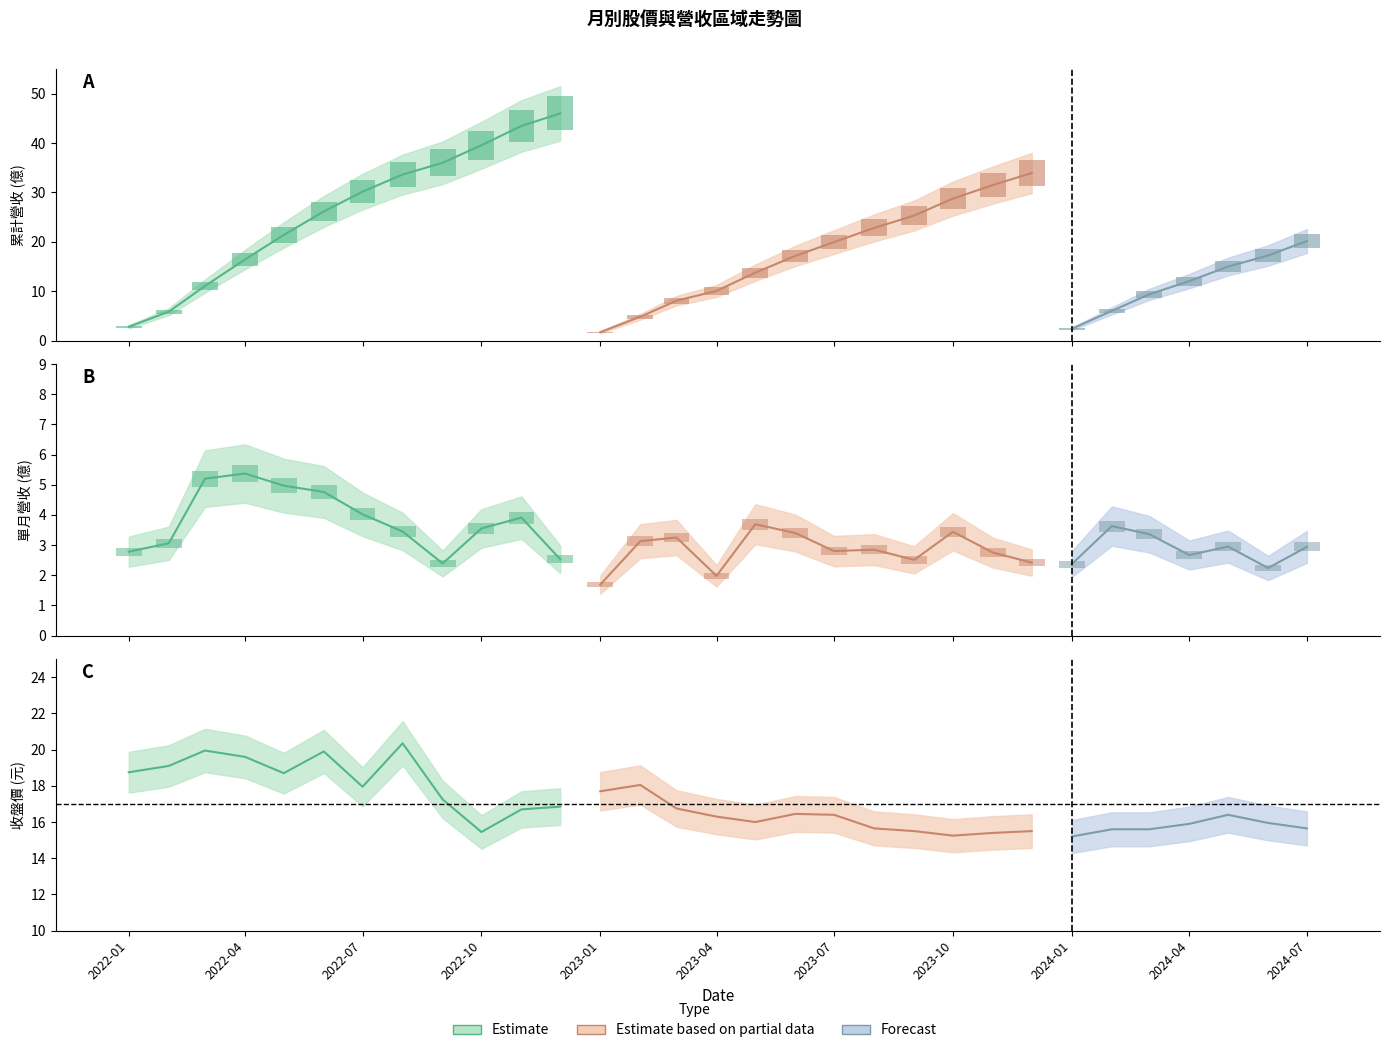

What is the value of the 收盤價(元) bar at the 18th from the left?

16.4